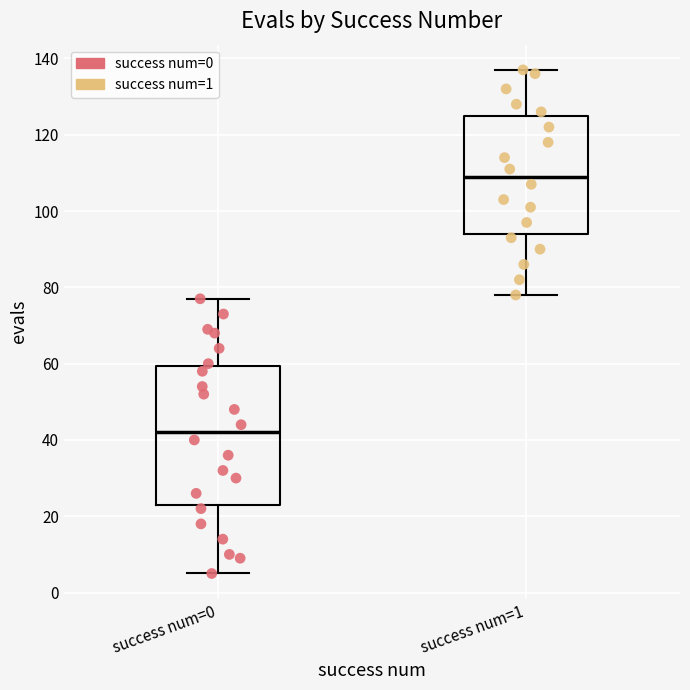

Comparing the boxes themselves (not the whiskers), which one is the tallest?

success num=0